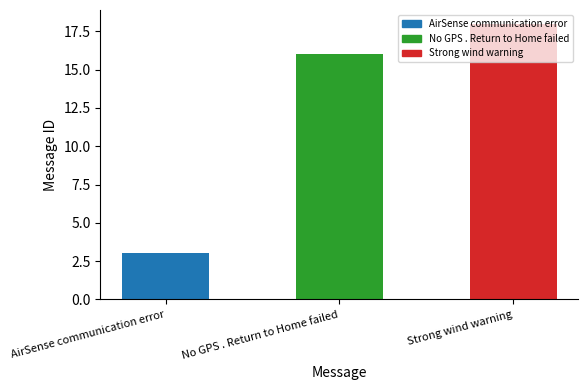

The value at No GPS . Return to Home failed is 6. True or false?

False